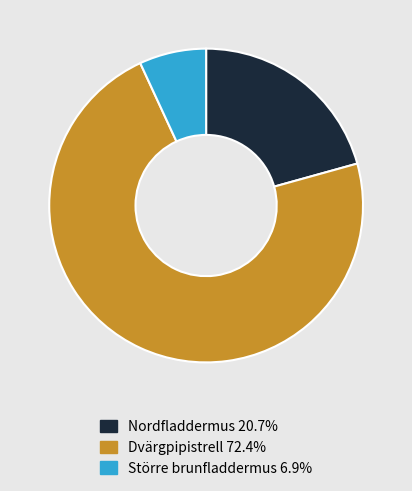

Approximately how many times larger is the value at Större brunfladdermus compared to Nordfladdermus?

0.3